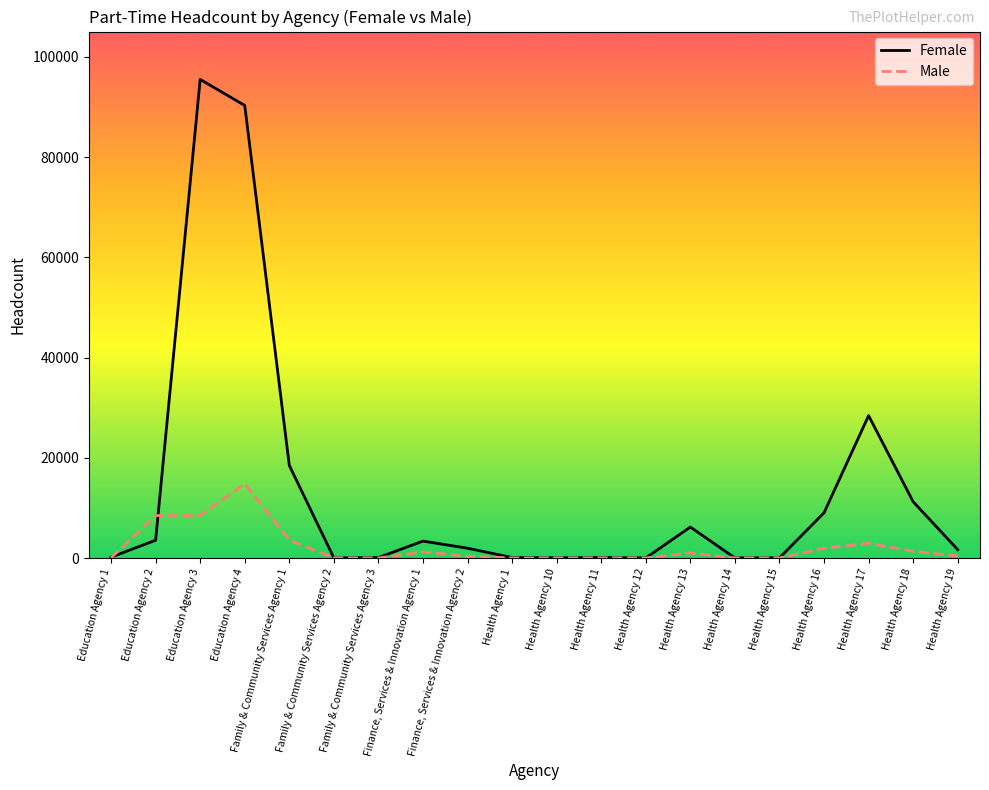

True or false: Female and Male cross at least once.

True